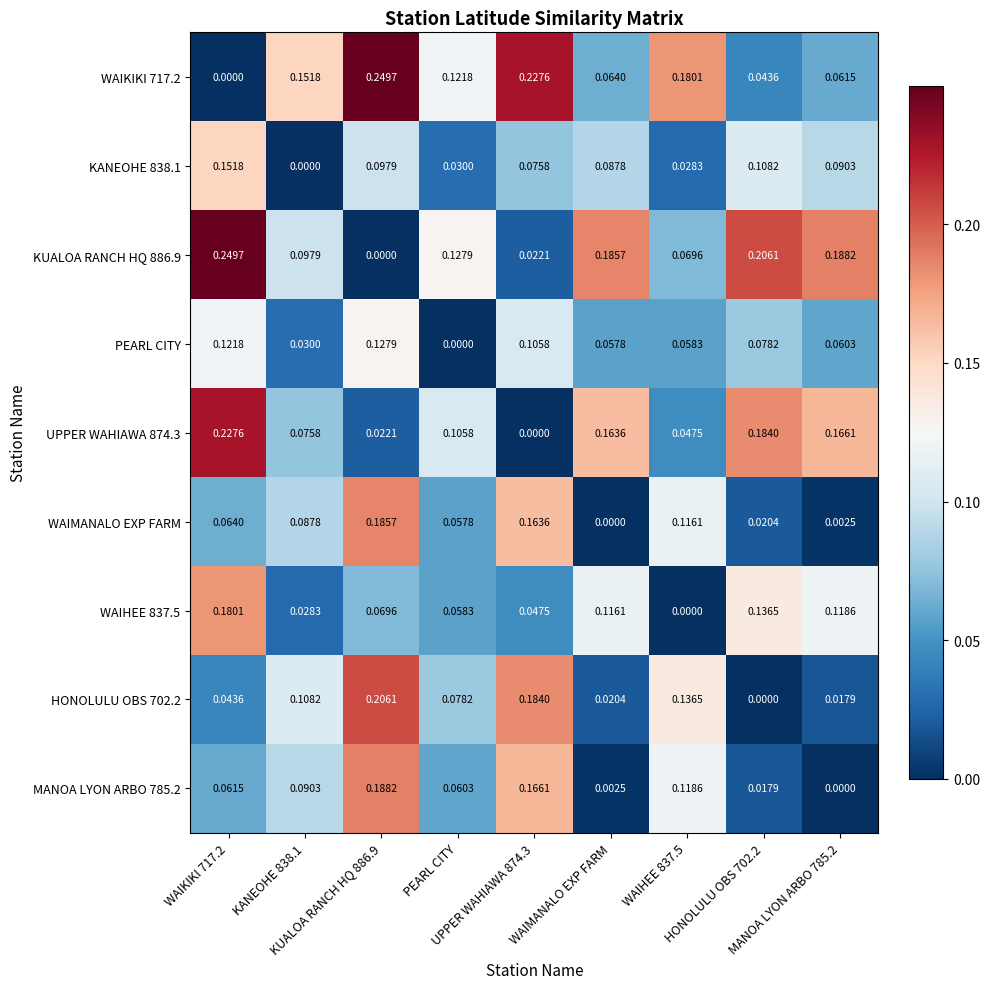

At how many categories does at least one series exceed 0?

9